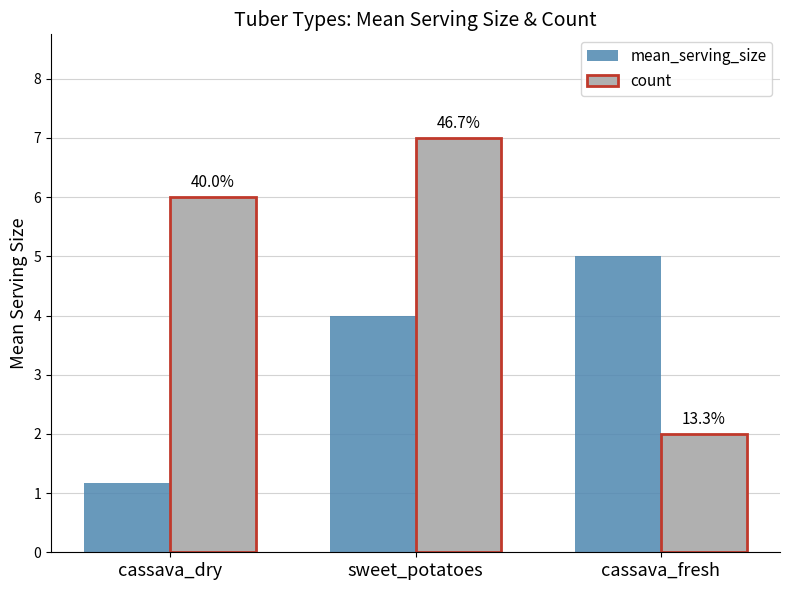

Which series changed the most between cassava_dry and sweet_potatoes?

mean_serving_size